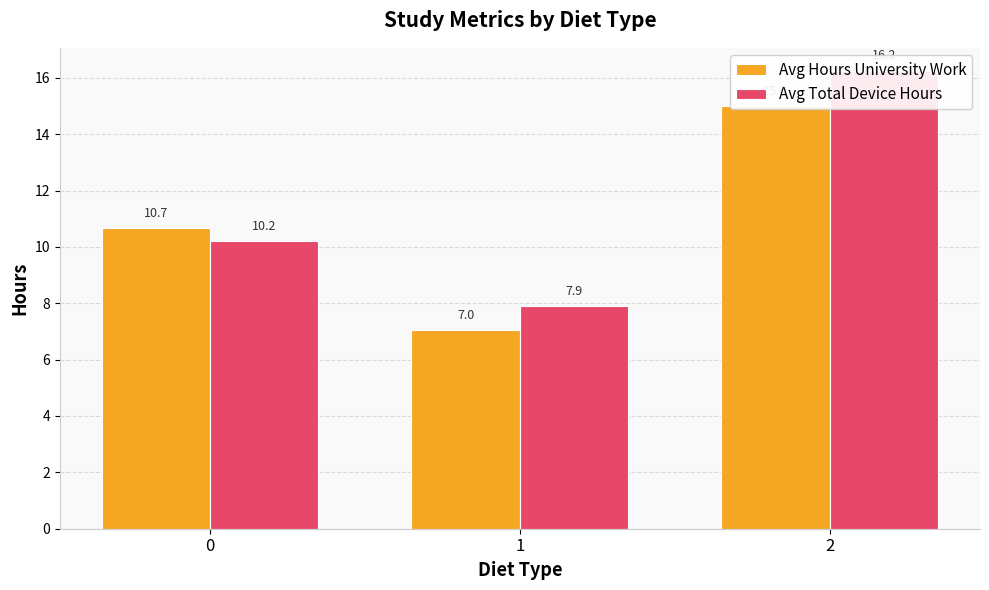

Is it true that Avg Total Device Hours equals 10.2 at 0?

True